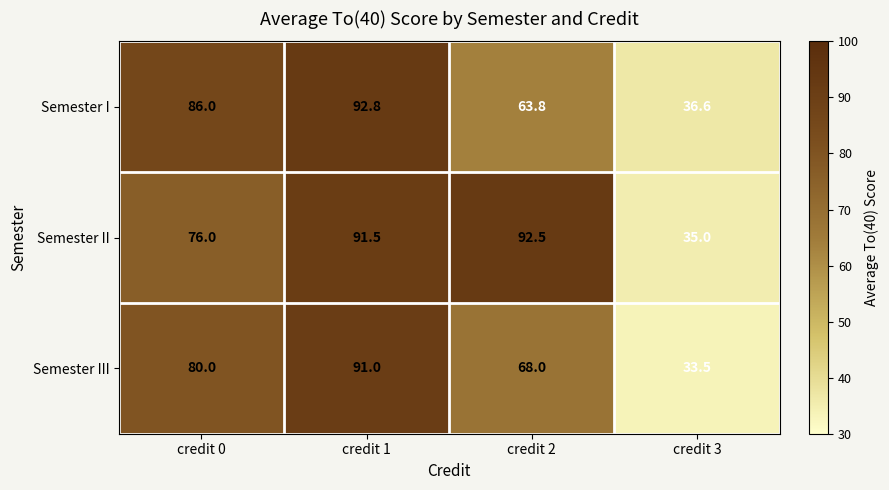

What is the difference between the highest and lowest values at credit 3?

3.1